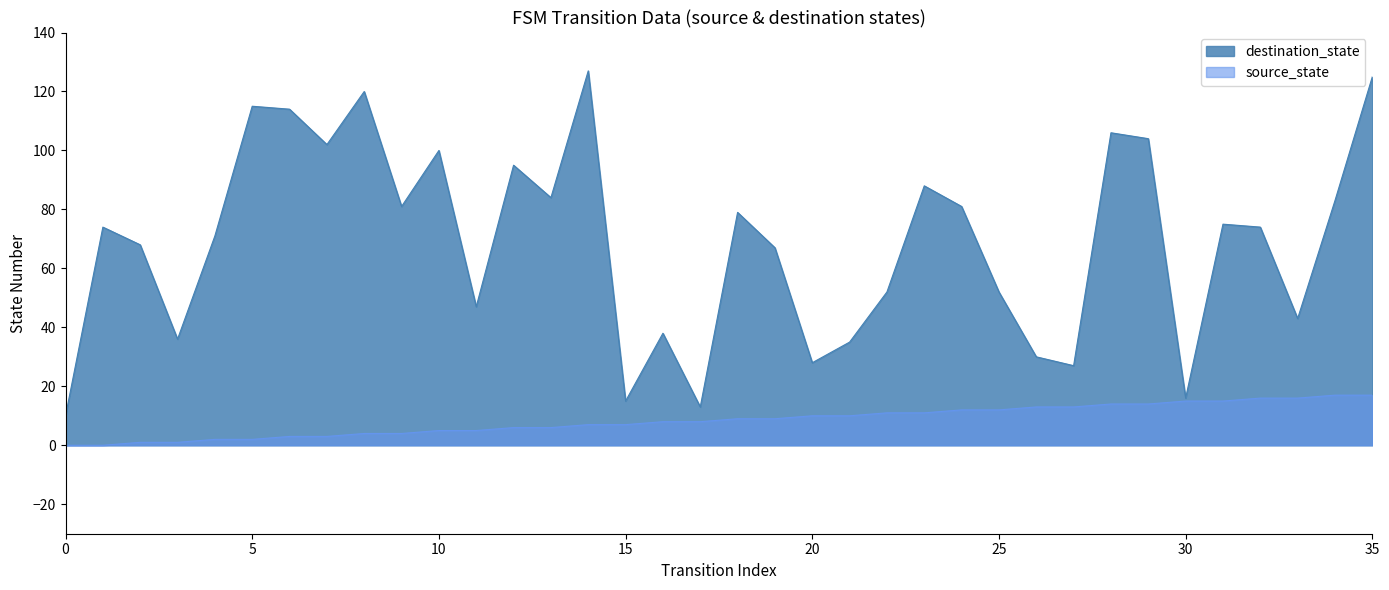

What are all the series names shown in the legend?

destination_state, source_state